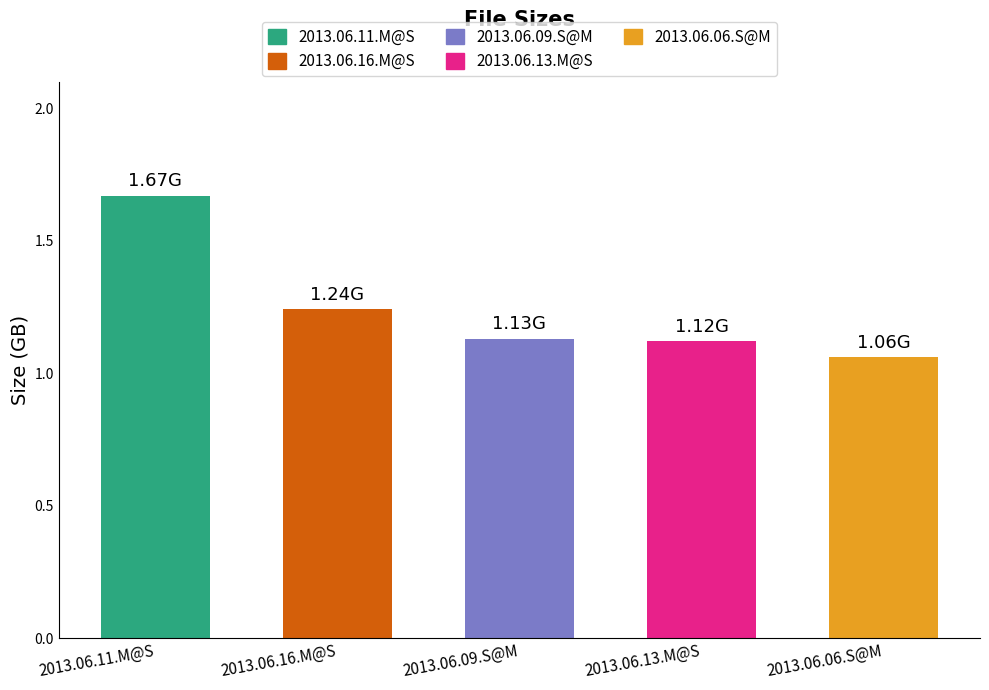

What is the difference between the maximum and minimum values?

0.6